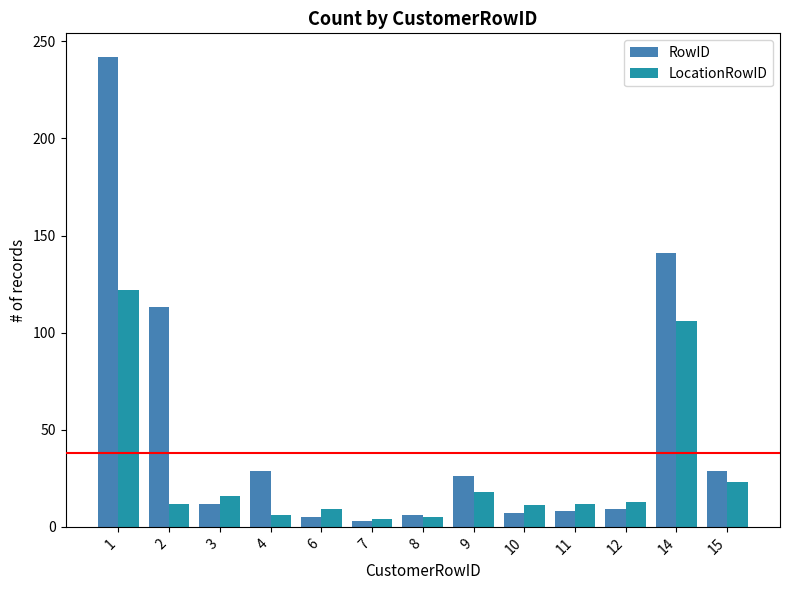

Are the bars horizontal?

No